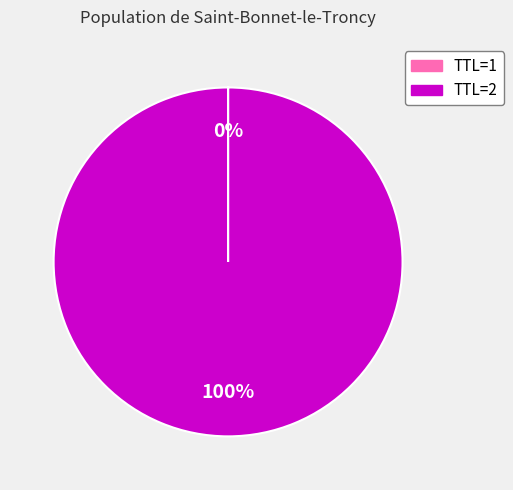

To the nearest percent, what is the average slice percentage?

50%